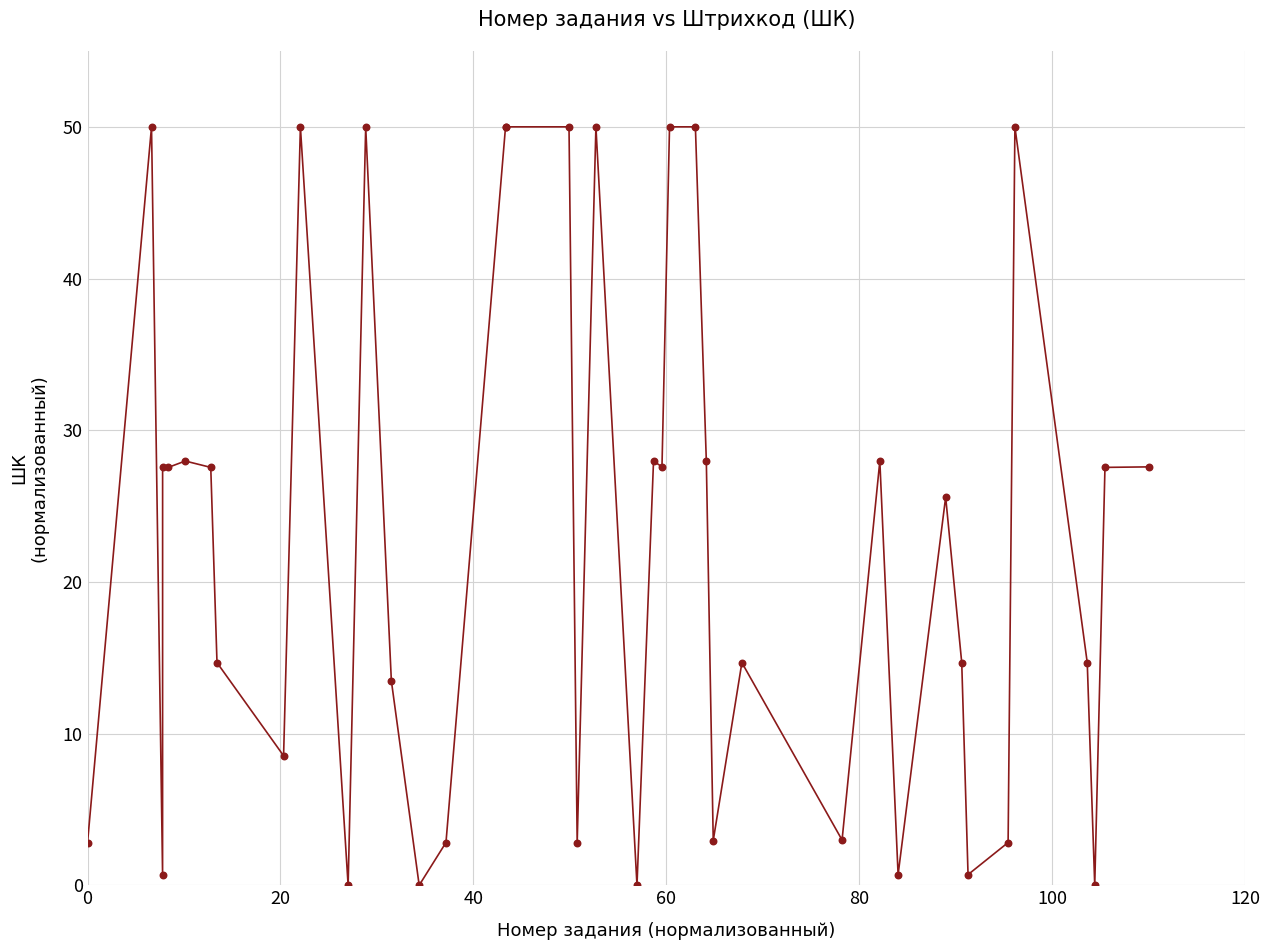

What Y value in the scatter plot is closest to 25?

25.6